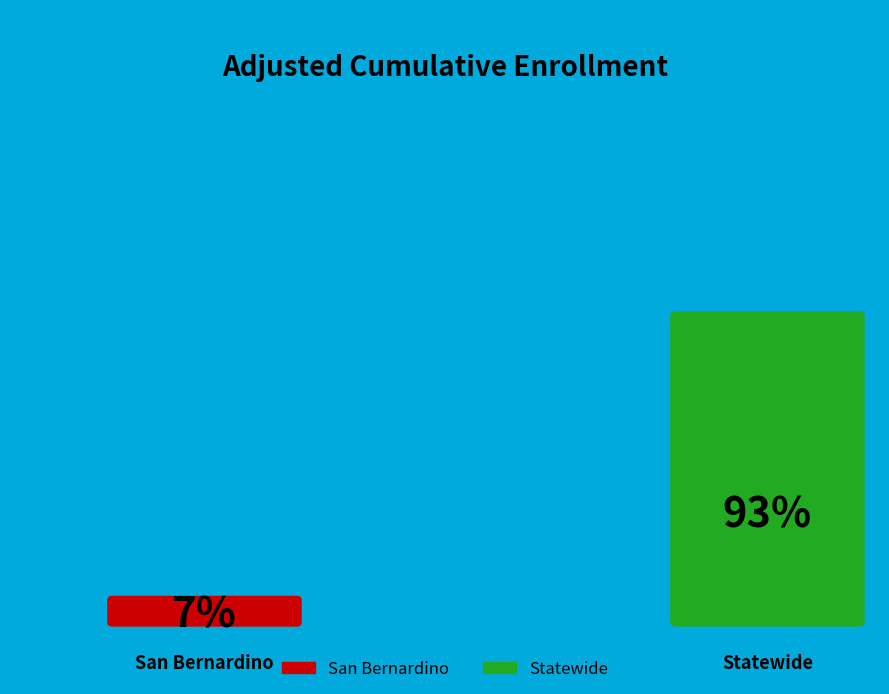

How many segments does this pie chart have?

2